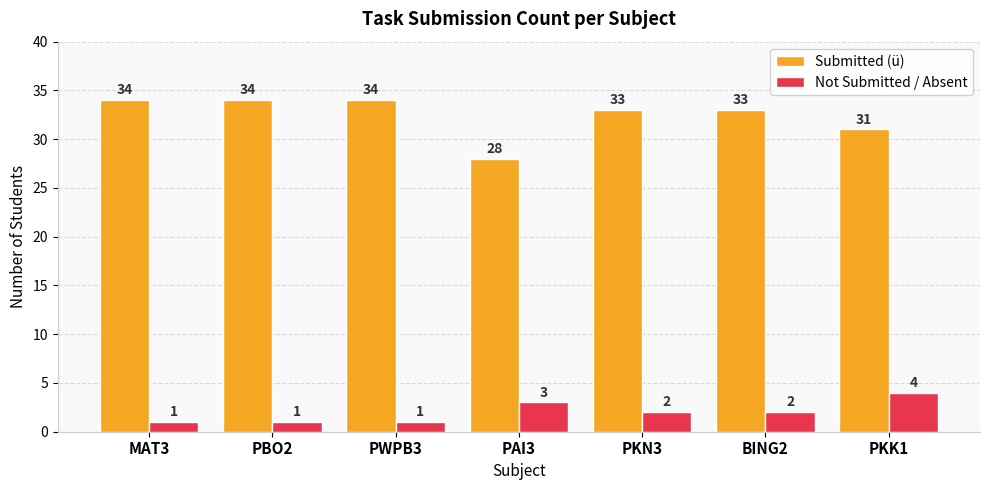

Does the chart contain any negative values?

No